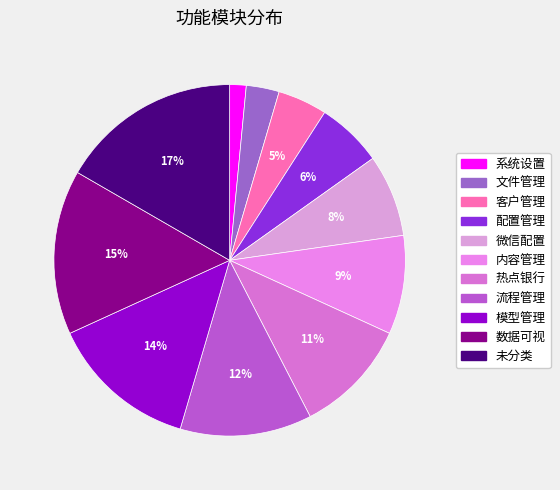

How many slices are in this pie chart?

11